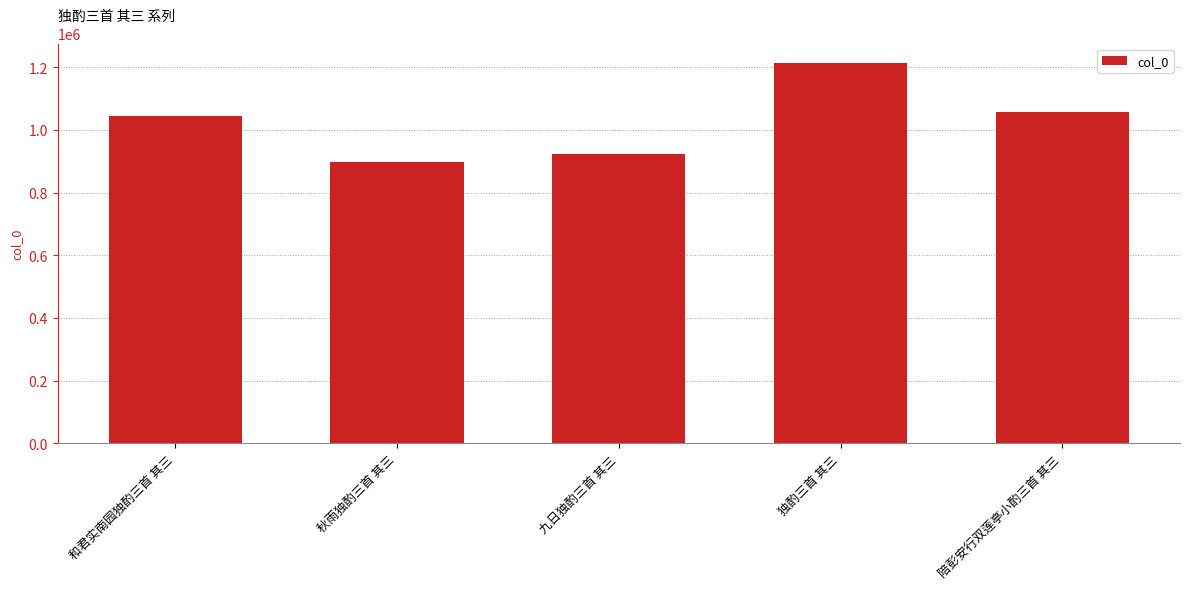

What is the average value?

1027728